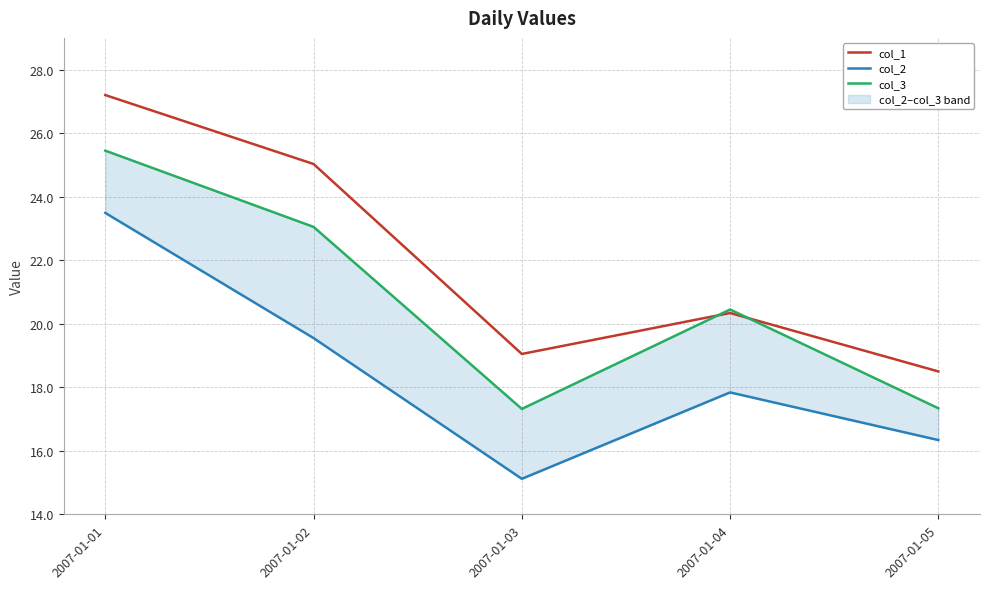

Reading left to right, extract all data points from this chart.

col_1: 27.2	25.0	19.1	20.3	18.5
col_2: 23.5	19.6	15.1	17.8	16.3
col_3: 25.4	23.1	17.3	20.4	17.3